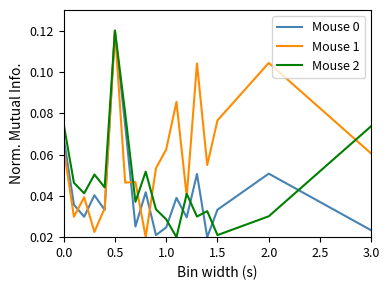

Which series has the largest total across all categories?

Mouse 1